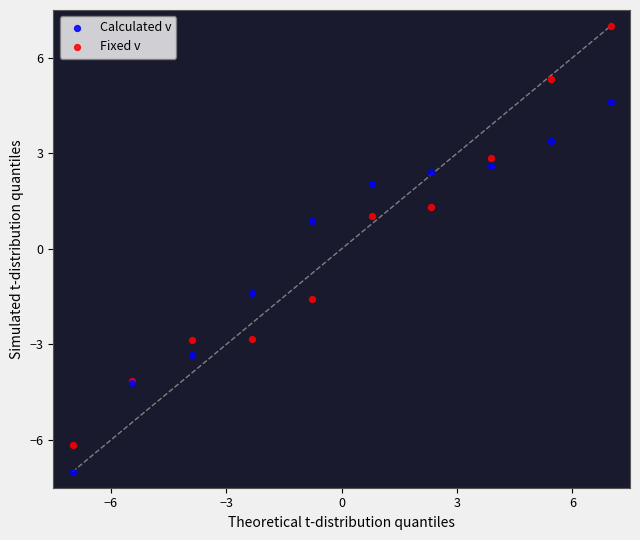

Which series contains the highest Y value?

Fixed v